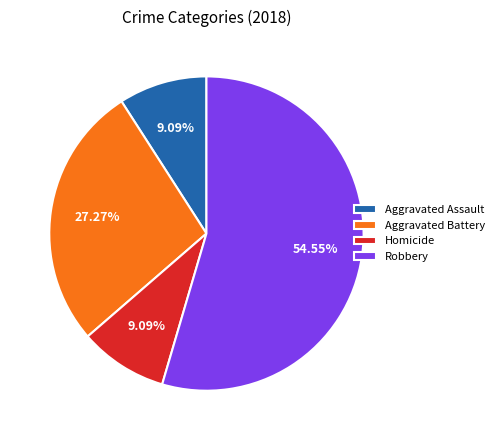

How many slices are in this pie chart?

4